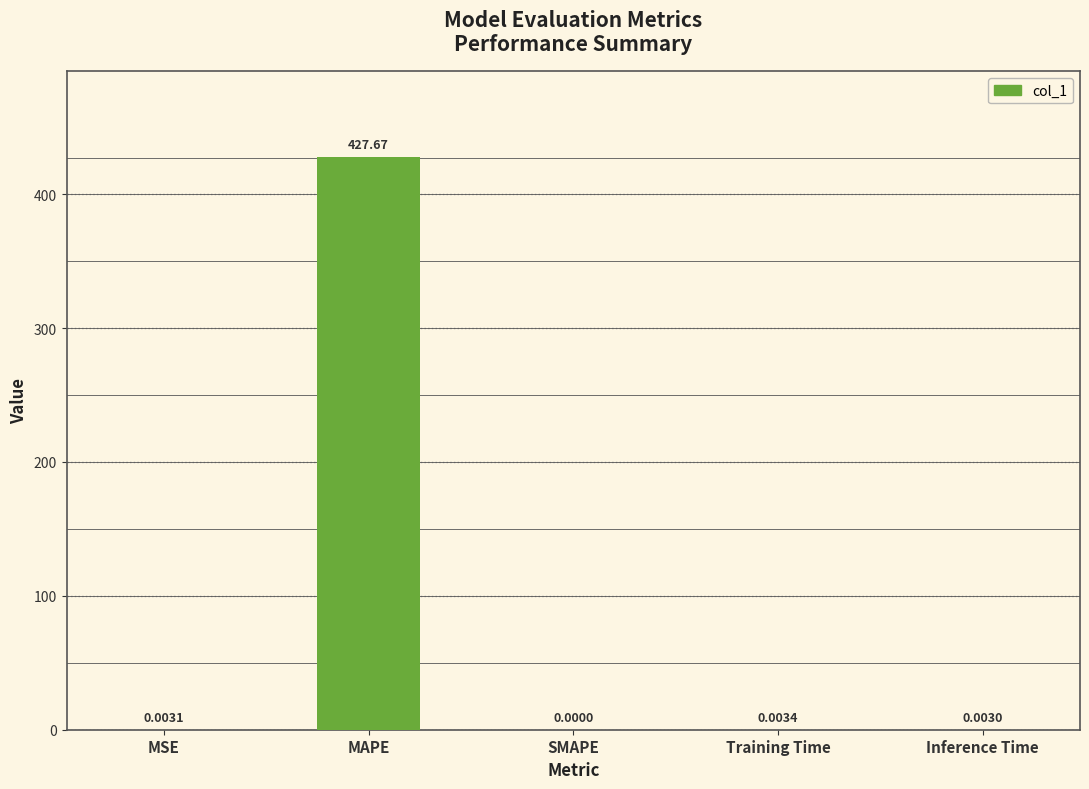

Where is the data nearest to the value 213?

Training Time